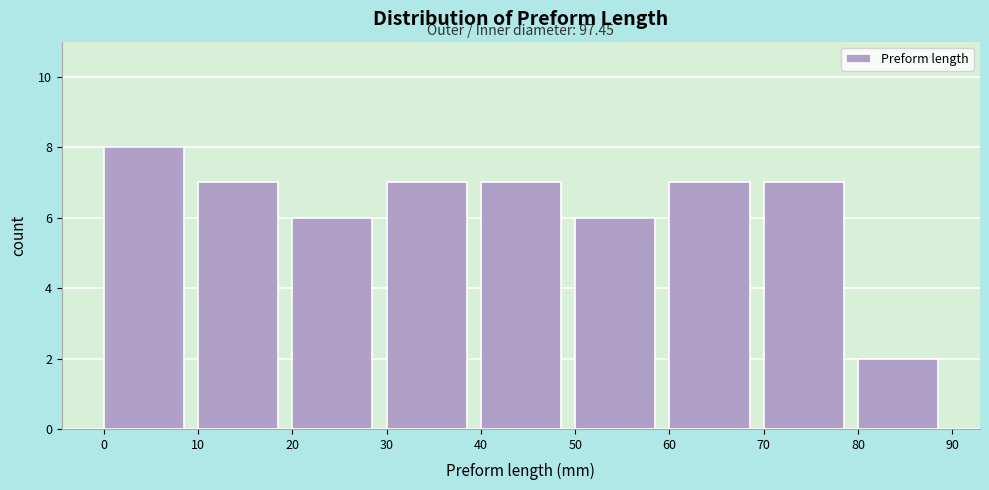

Over which range of the x-axis is the bar tallest?

0 to 10